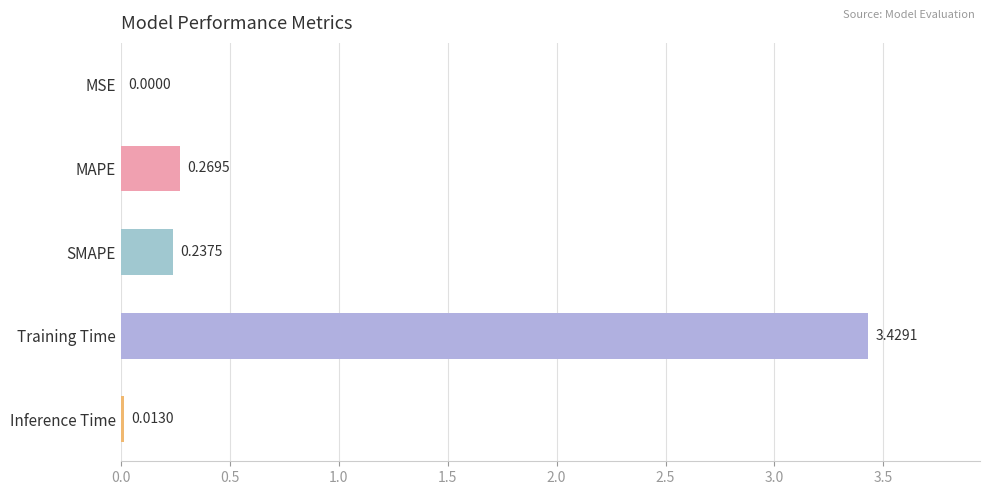

At which label is the value closest to 1?

MAPE